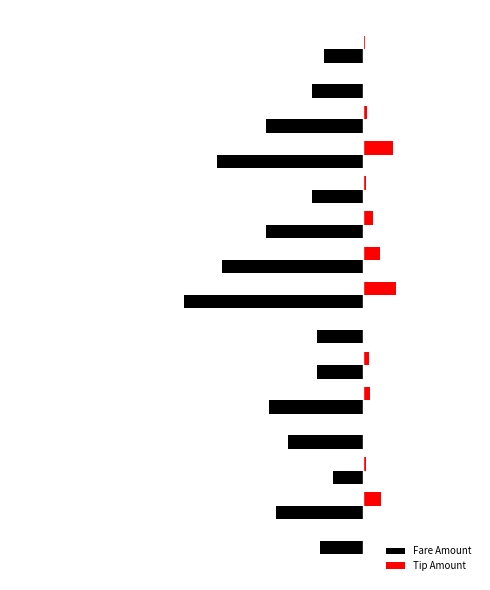

What are all the series names shown in the legend?

Fare Amount, Tip Amount